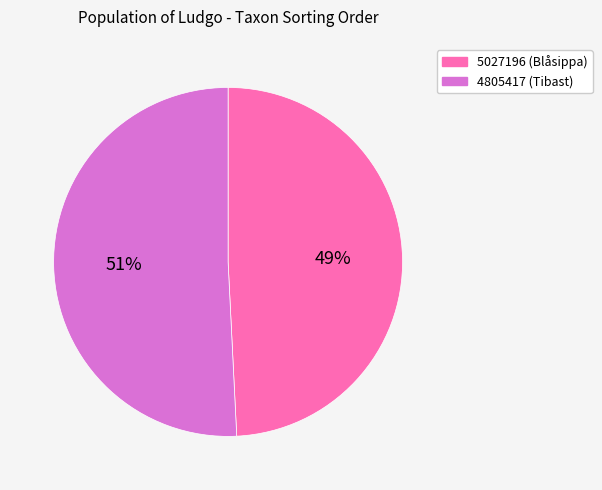

Combined, do 5027196 (Blåsippa) and 4805417 (Tibast) account for over 50%?

Yes